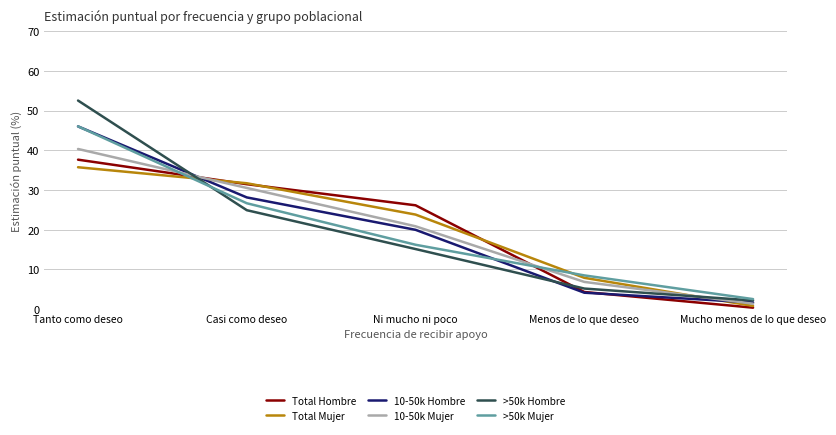

Rank the categories by Total Hombre value from highest to lowest.

Tanto como deseo, Casi como deseo, Ni mucho ni poco, Menos de lo que deseo, Mucho menos de lo que deseo